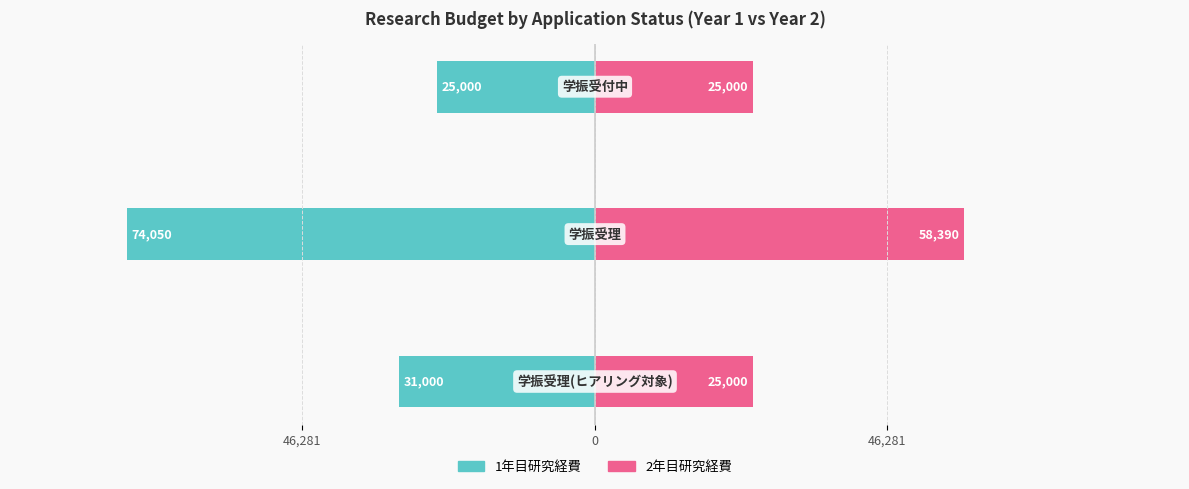

Reading left to right, transcribe all the data shown in this chart.

1年目研究経費: 46,281=-31000	0=-74050	46,281=-25000
2年目研究経費: 46,281=25000	0=58390	46,281=25000